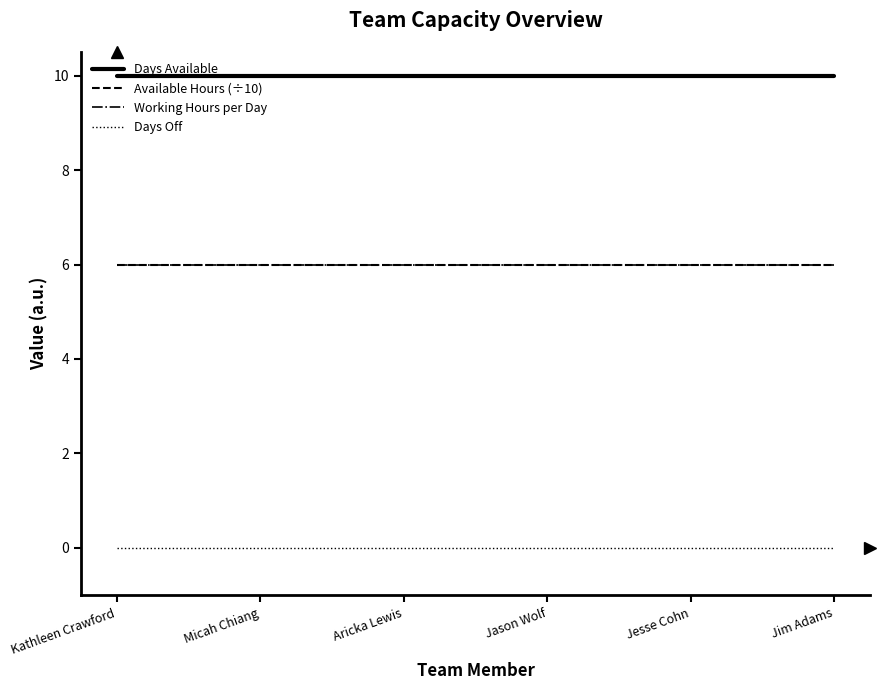

Is this an area chart (filled region under the line)?

No